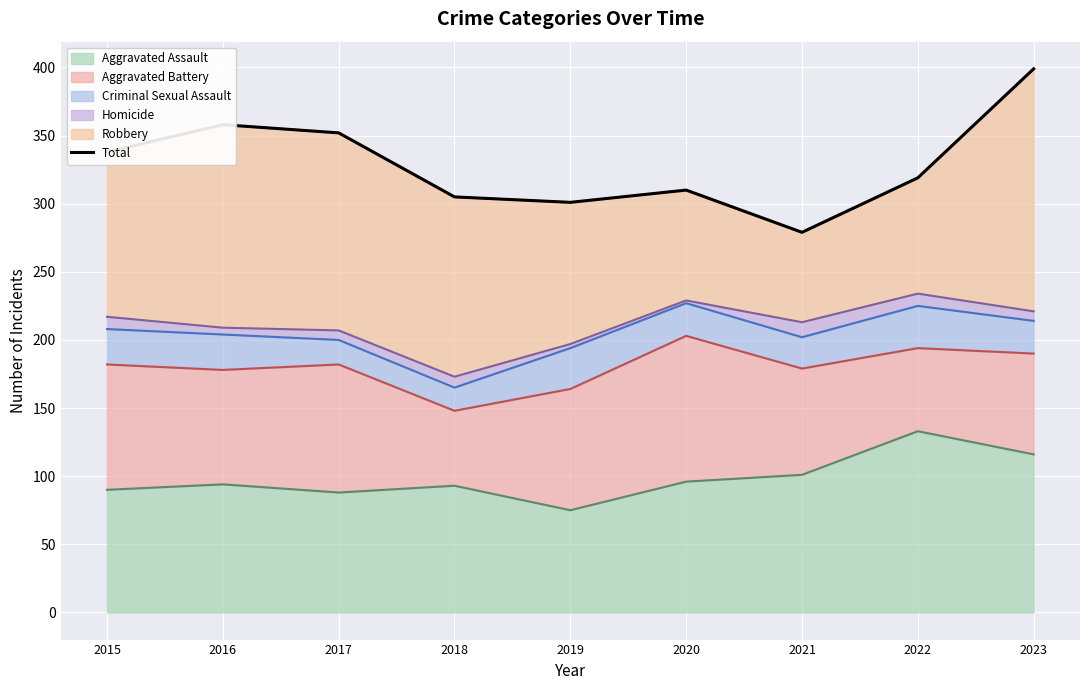

What is the difference between the maximum and minimum values?

120